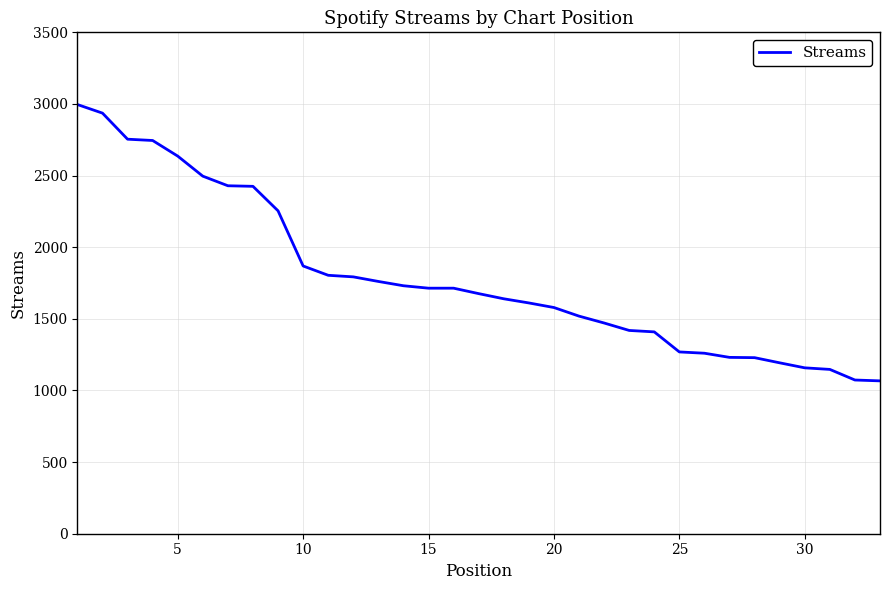

What is the difference between the maximum and minimum values?

1929